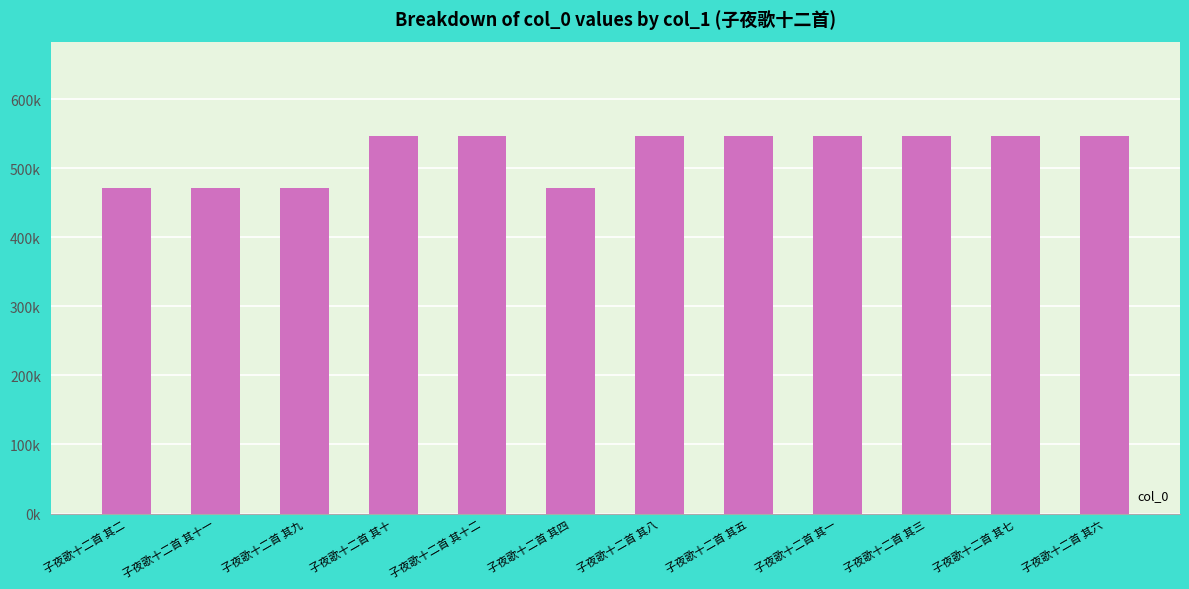

At which label is the value closest to 509431?

子夜歌十二首 其一